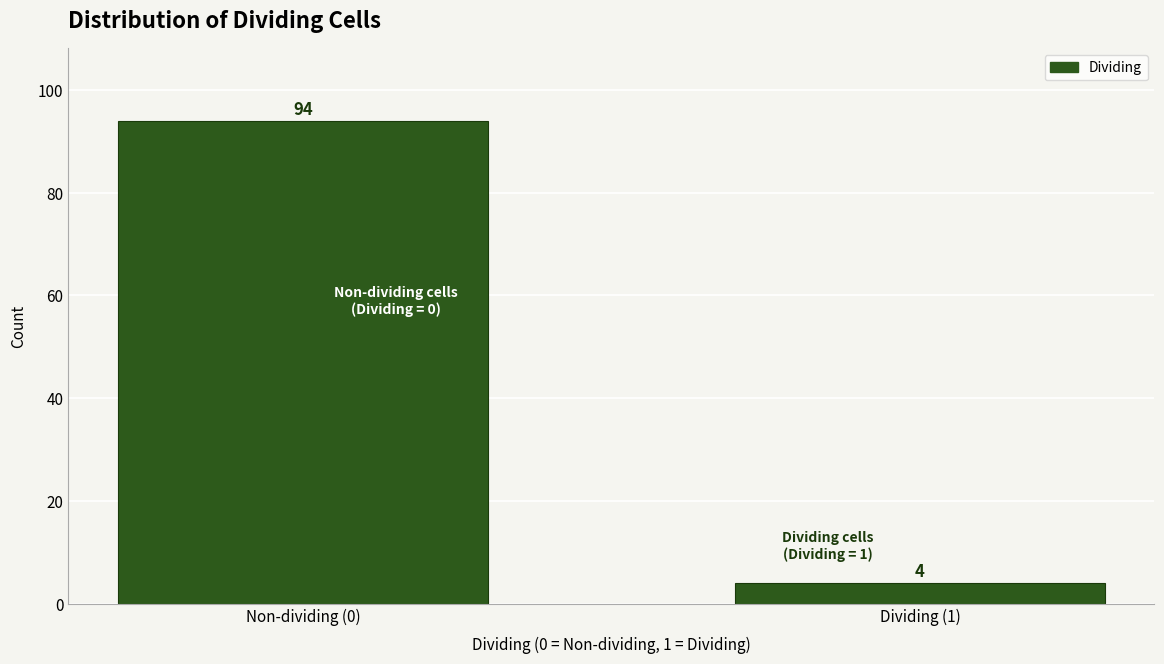

Reading right to left, list all the values displayed in this chart.

4	94